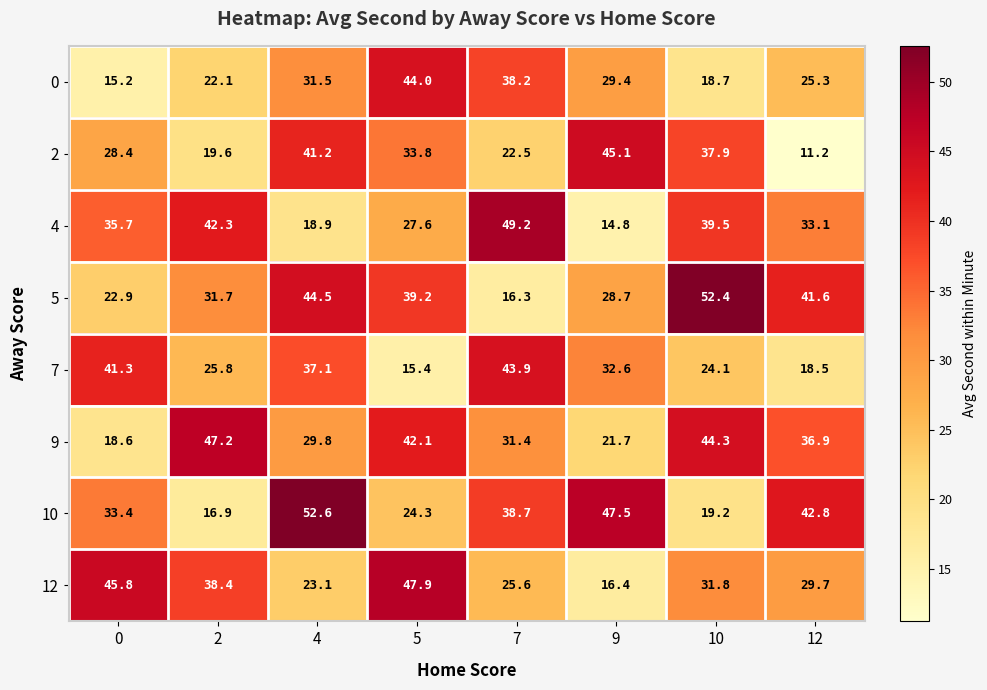

What is the difference between the highest and lowest values at 5?

32.5